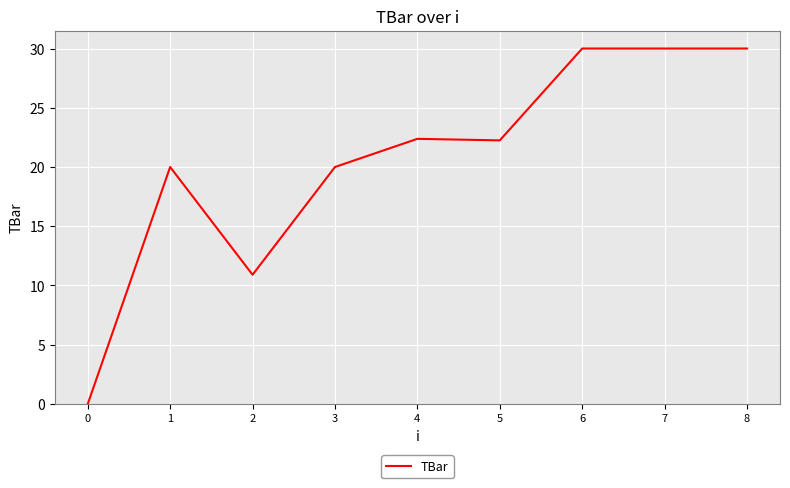

At which category does the data reach its first local peak?

1